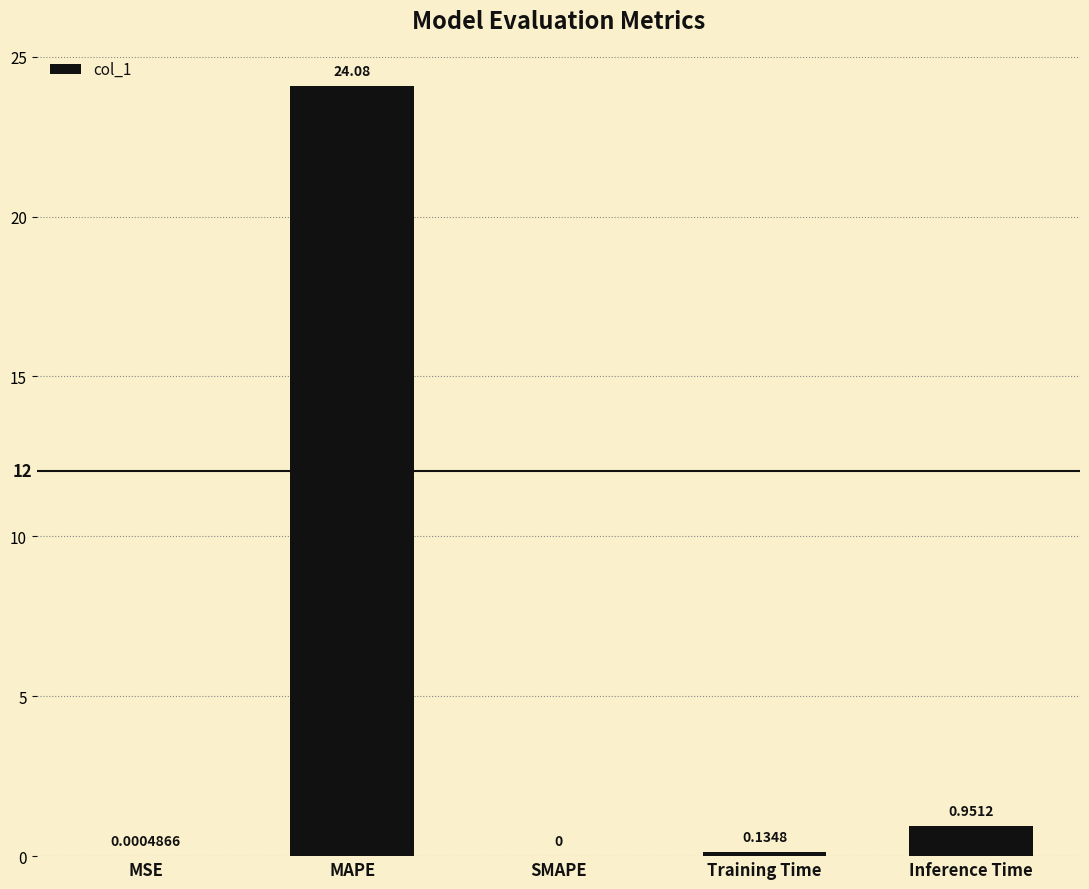

Which has a higher value, Training Time or MSE?

Training Time